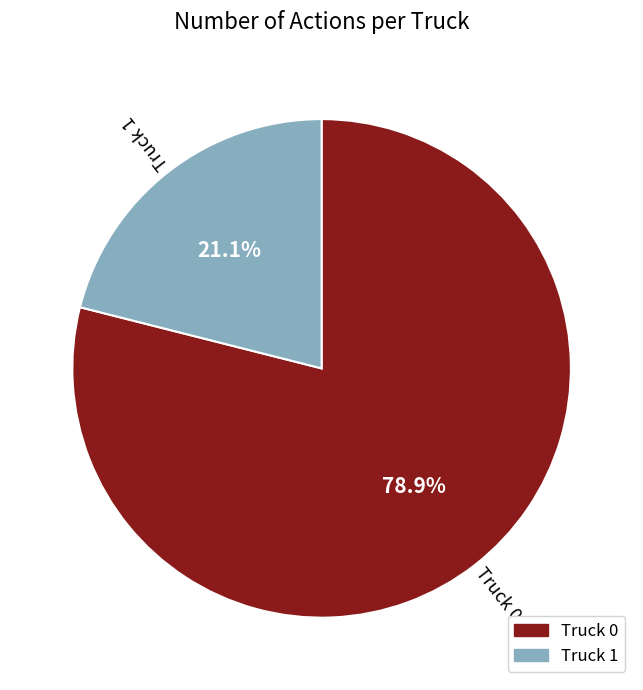

To the nearest percent, what is the average slice percentage?

50%